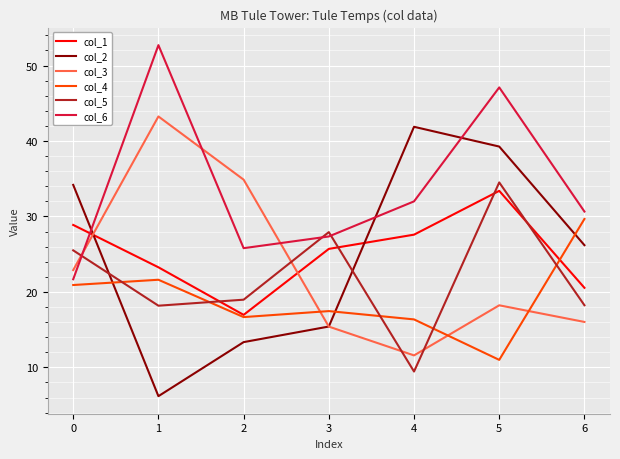

List the labels in order of col_1 value, largest first.

5, 0, 4, 3, 1, 6, 2